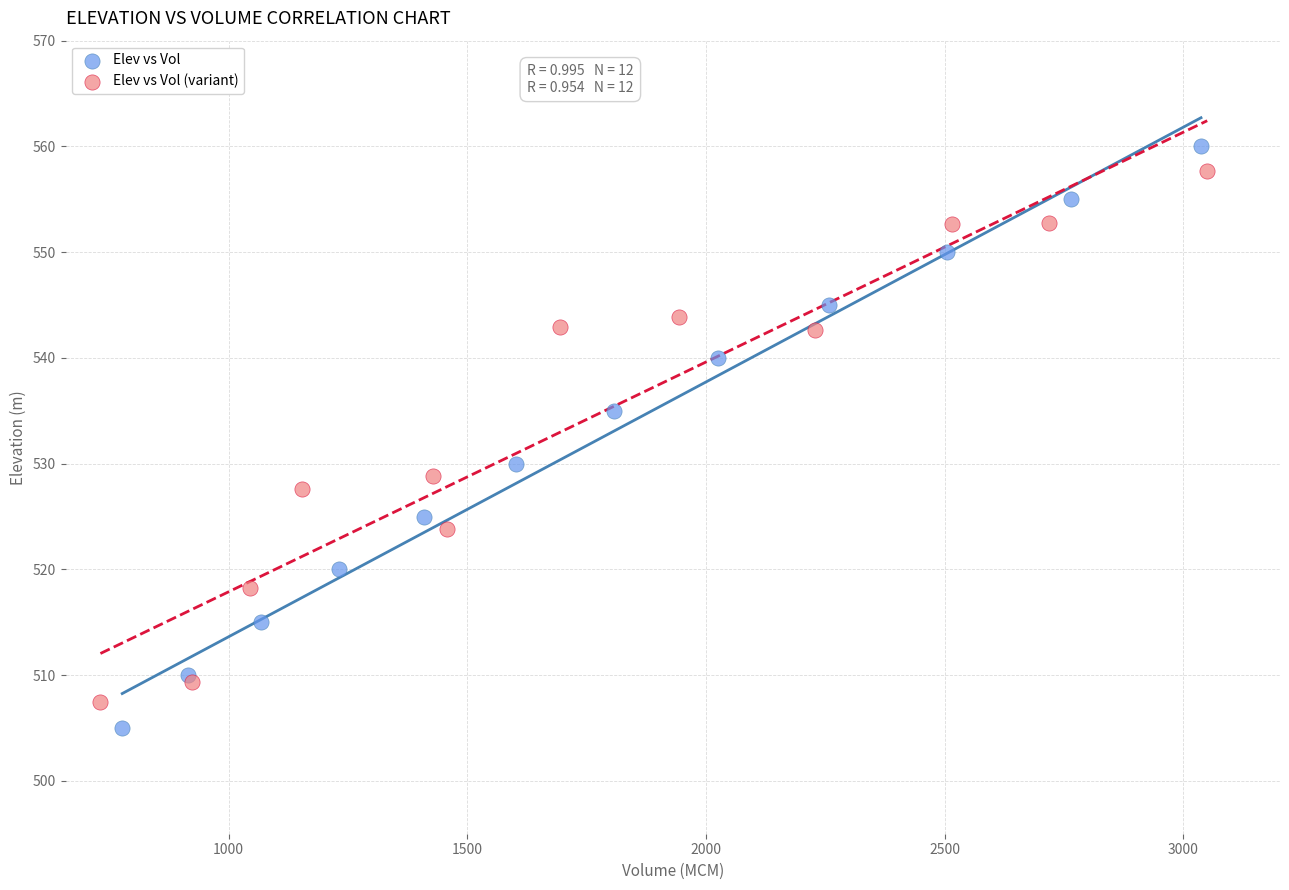

Which series has the widest spread of Y values?

Elev vs Vol